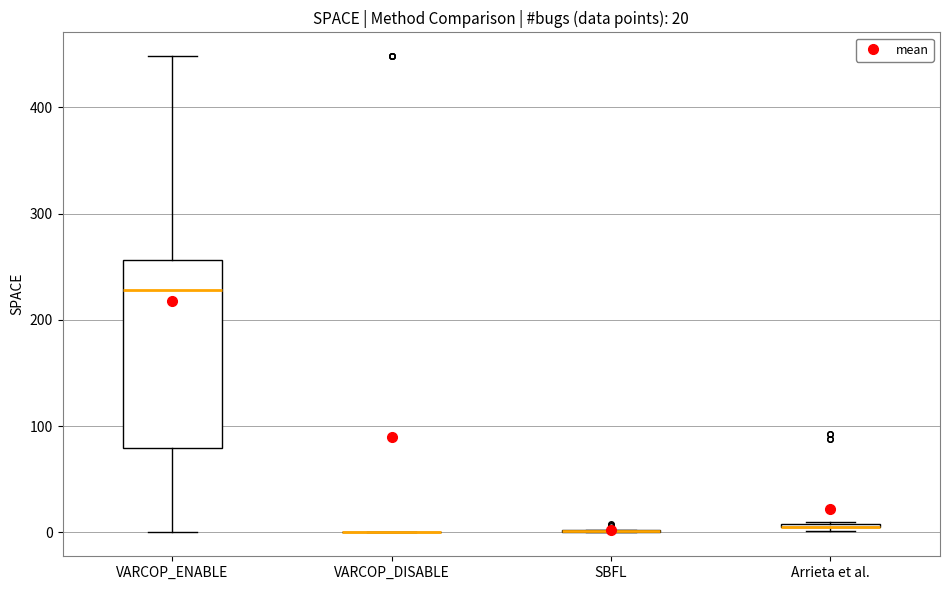

Which box is the tallest, from its lower edge to its upper edge?

VARCOP_ENABLE